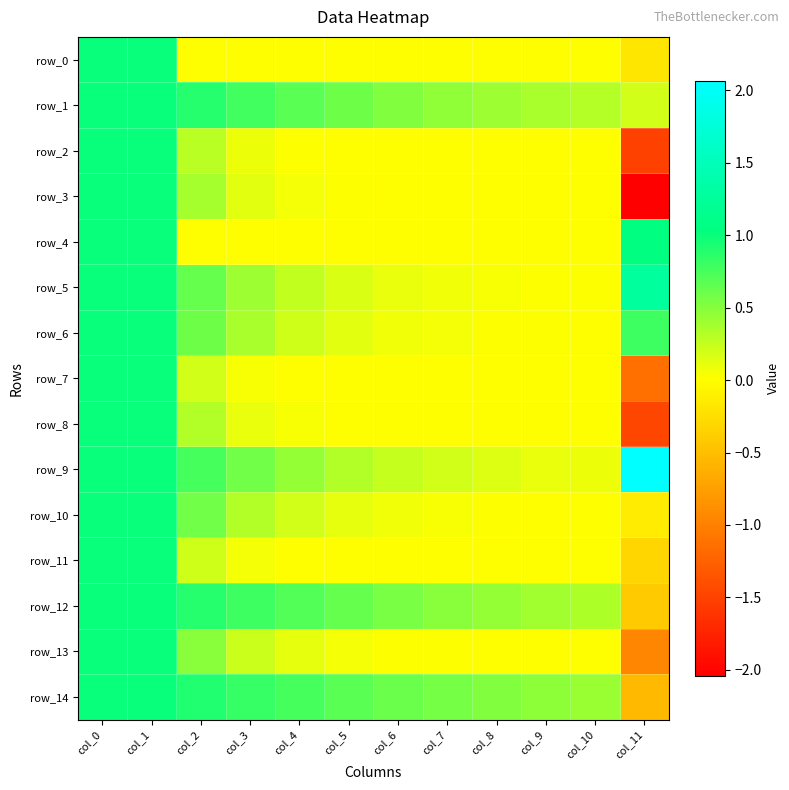

Which label corresponds to the smallest value in the chart?

col_11